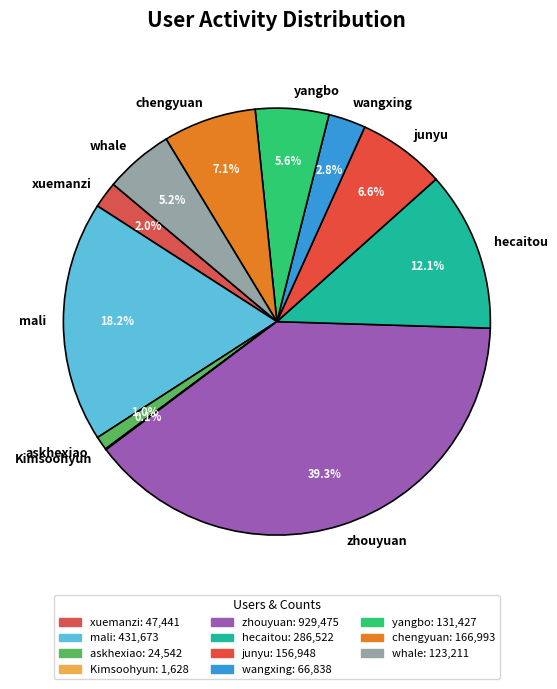

True or false: zhouyuan accounts for 39% of the total.

True